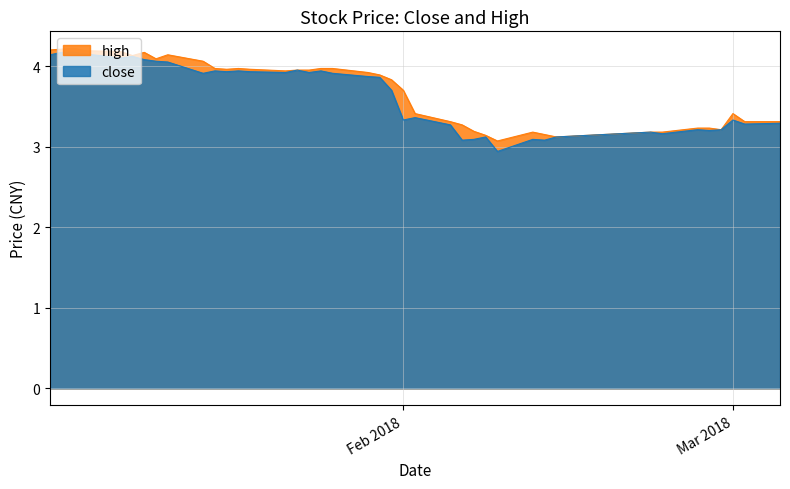

What is the difference between the highest and lowest values at 2018-01-02?

0.1